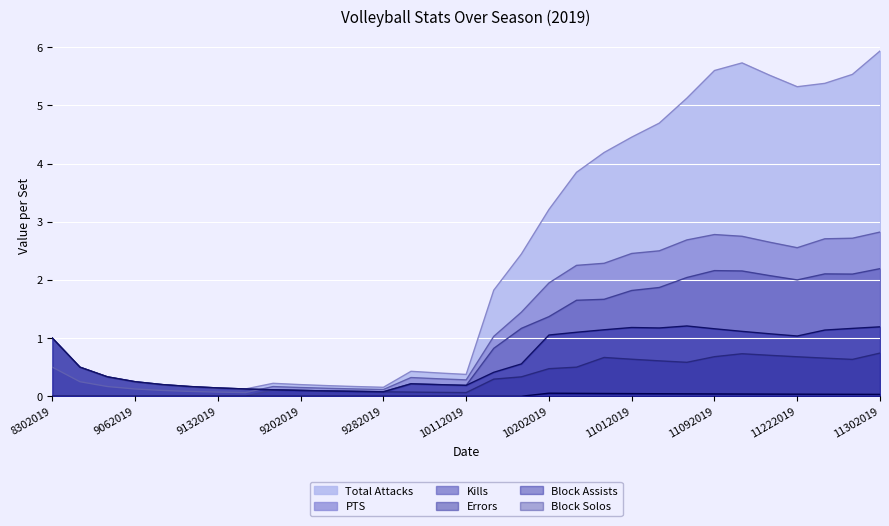

How many lines are shown in the chart?

6